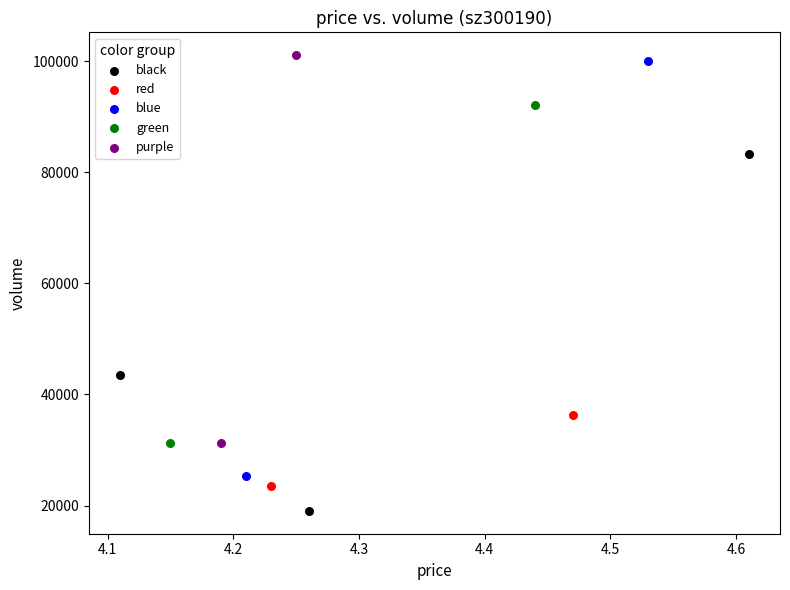

Which series contains the lowest Y value?

black